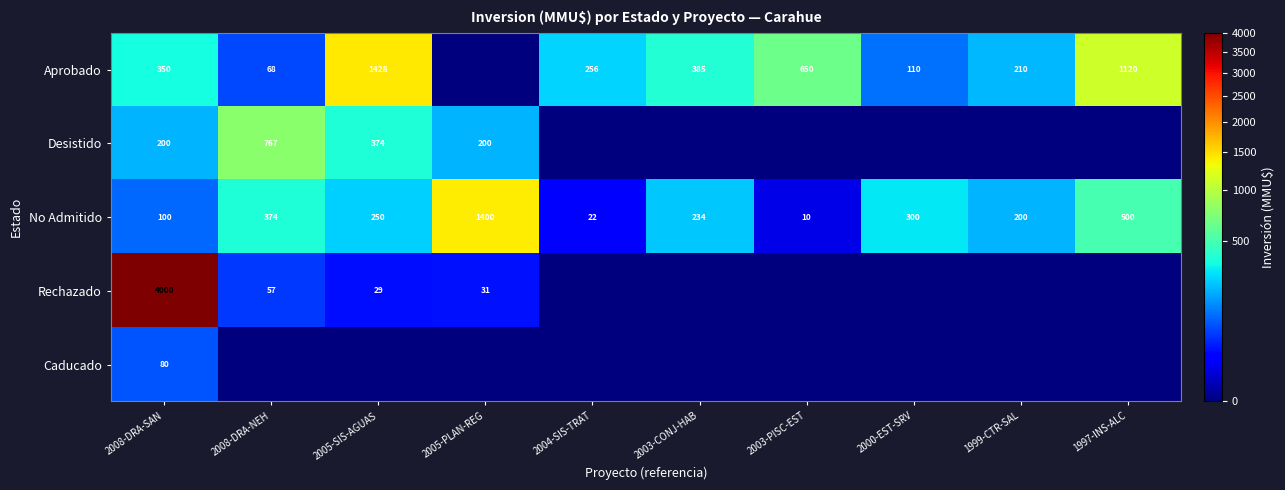

What is the difference between the No Admitido values at 2008-DRA-SAN and 2005-SIS-AGUAS?

150